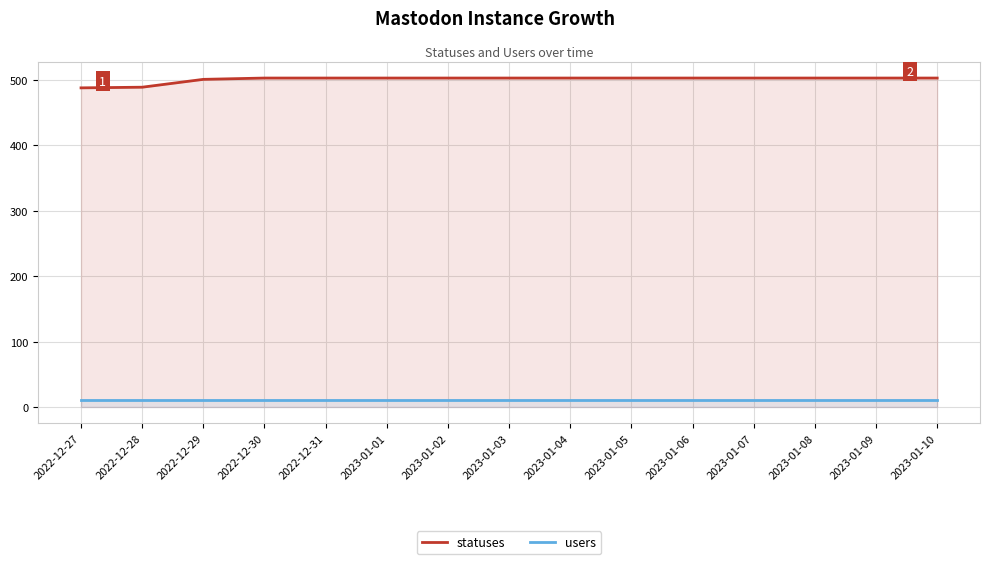

Reading left to right, transcribe all the data shown in this chart.

statuses: 488	489	501	503	503	503	503	503	503	503	503	503	503	503	503
users: 10	10	10	10	10	10	10	10	10	10	10	10	10	10	10